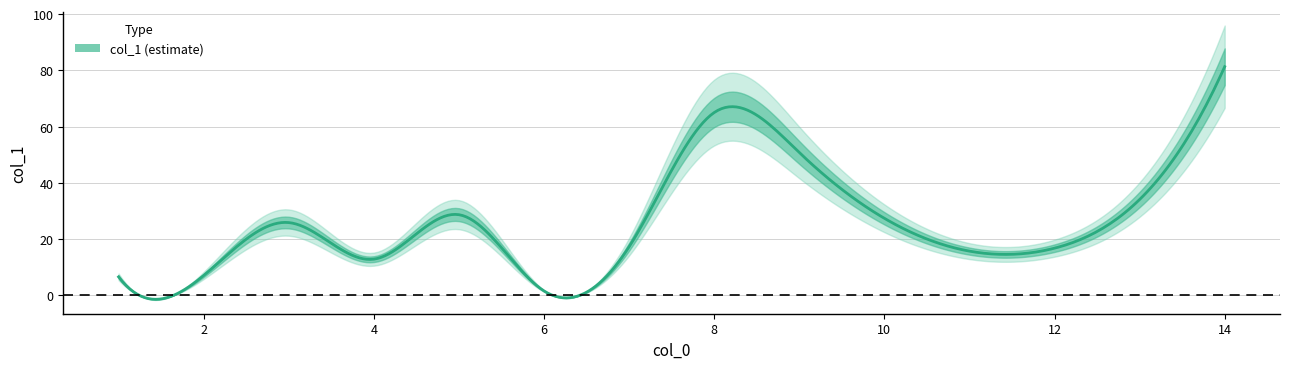

Reading right to left, what are all the values shown in this chart?

14=81.3	13=34.1	12=16.8	9=50.8	8=65.0	7=17.3	6=1.6	5=28.7	4=12.9	3=25.9	2=7.1	1=6.6